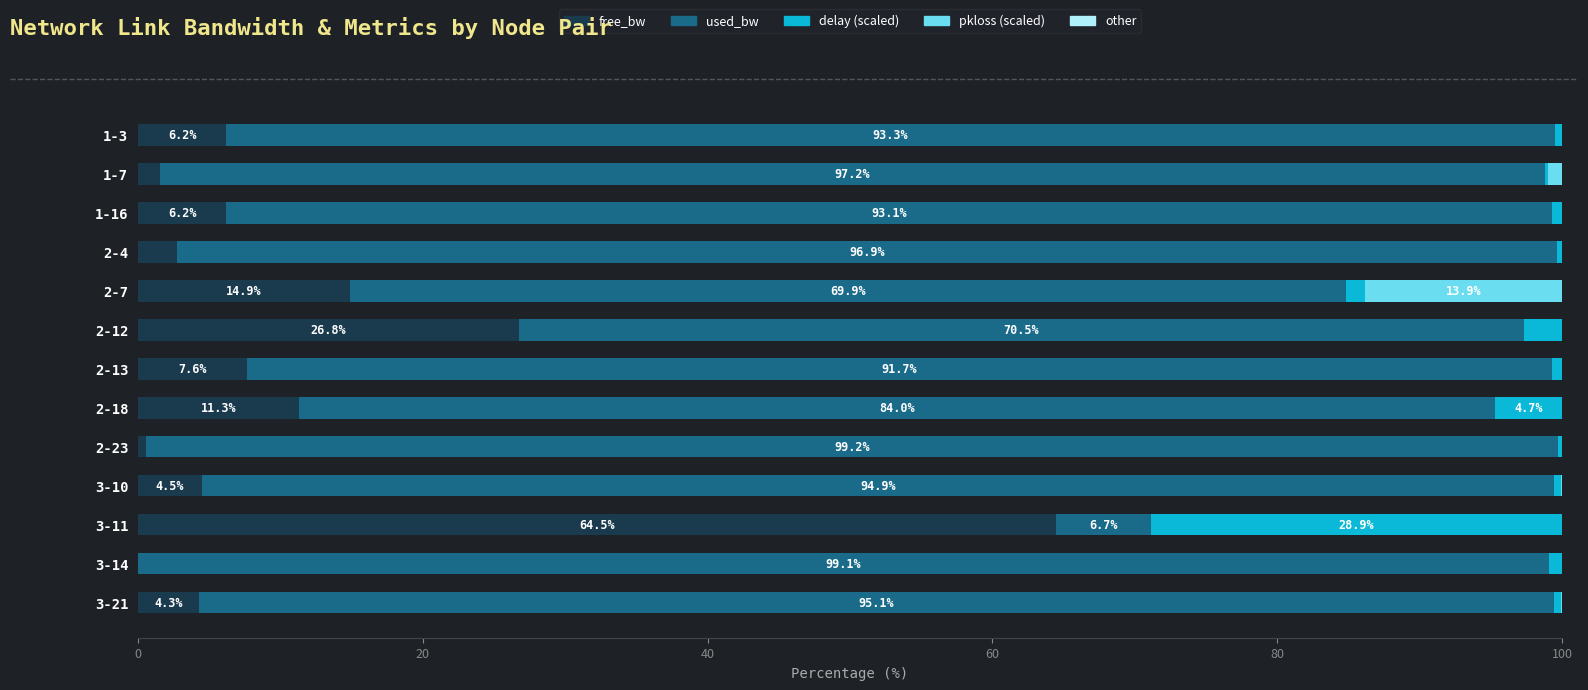

The value of free_bw at 2-12 is 42.5. True or false?

False